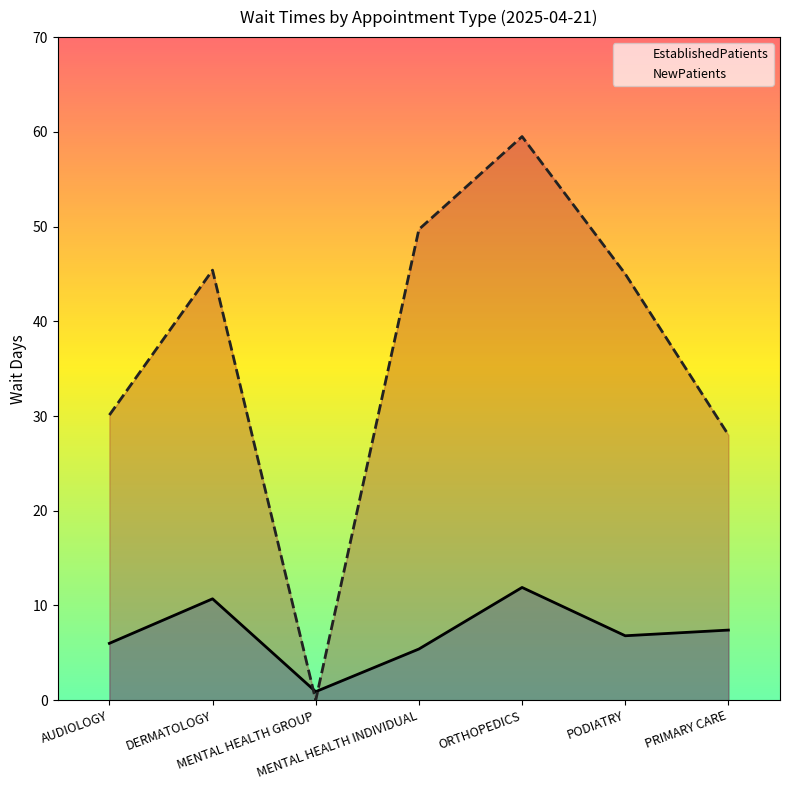

What is the total value across all series at ORTHOPEDICS?

71.4